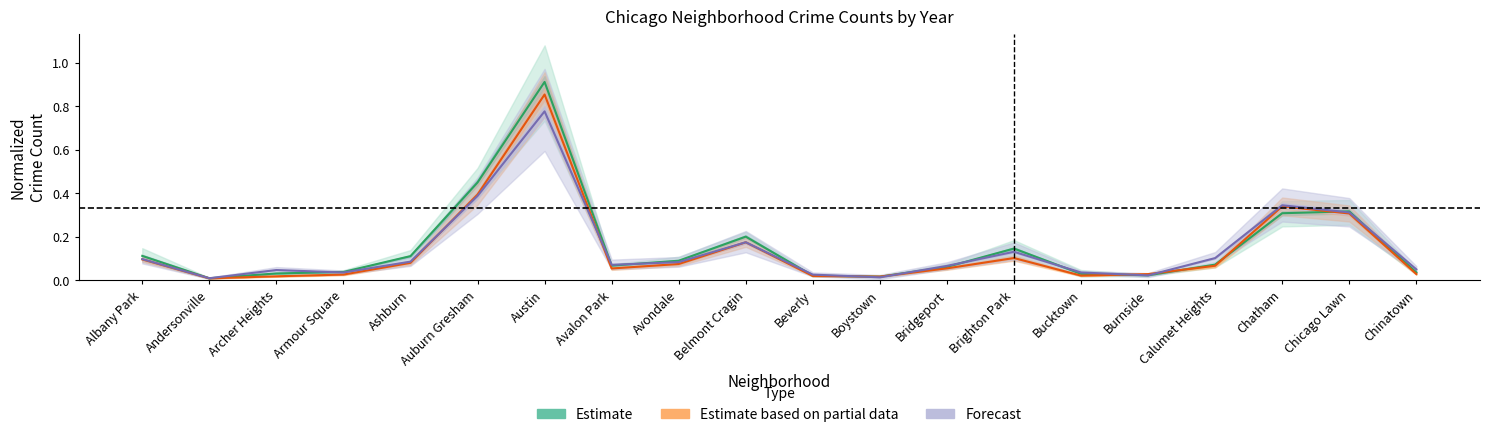

At Chatham, list the series in order from smallest to largest.

Estimate, Estimate based on partial data, Forecast